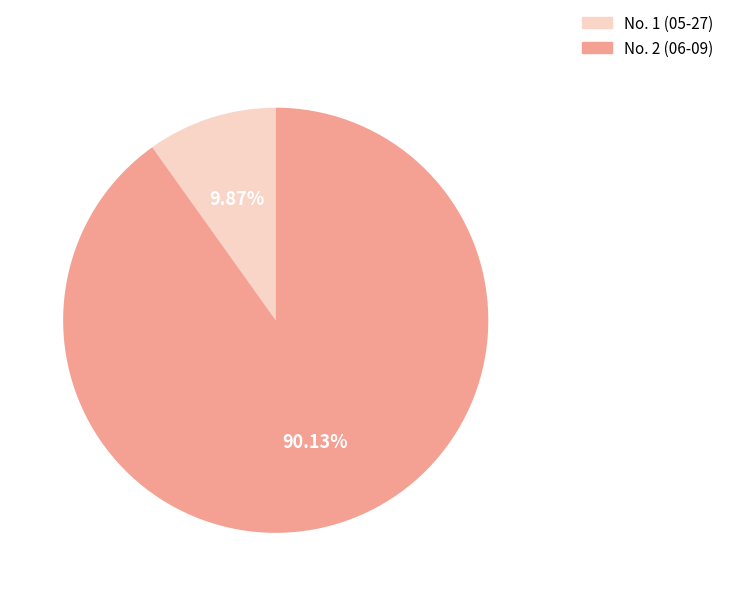

What is the largest slice in the pie chart?

No. 2 (06-09)